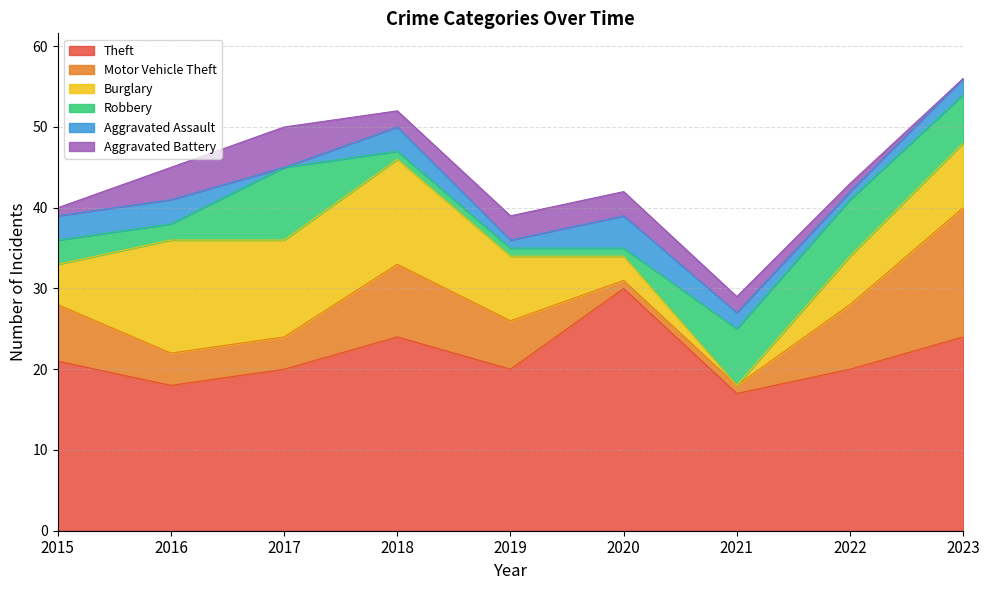

What value does the Robbery series have at 2019?

1